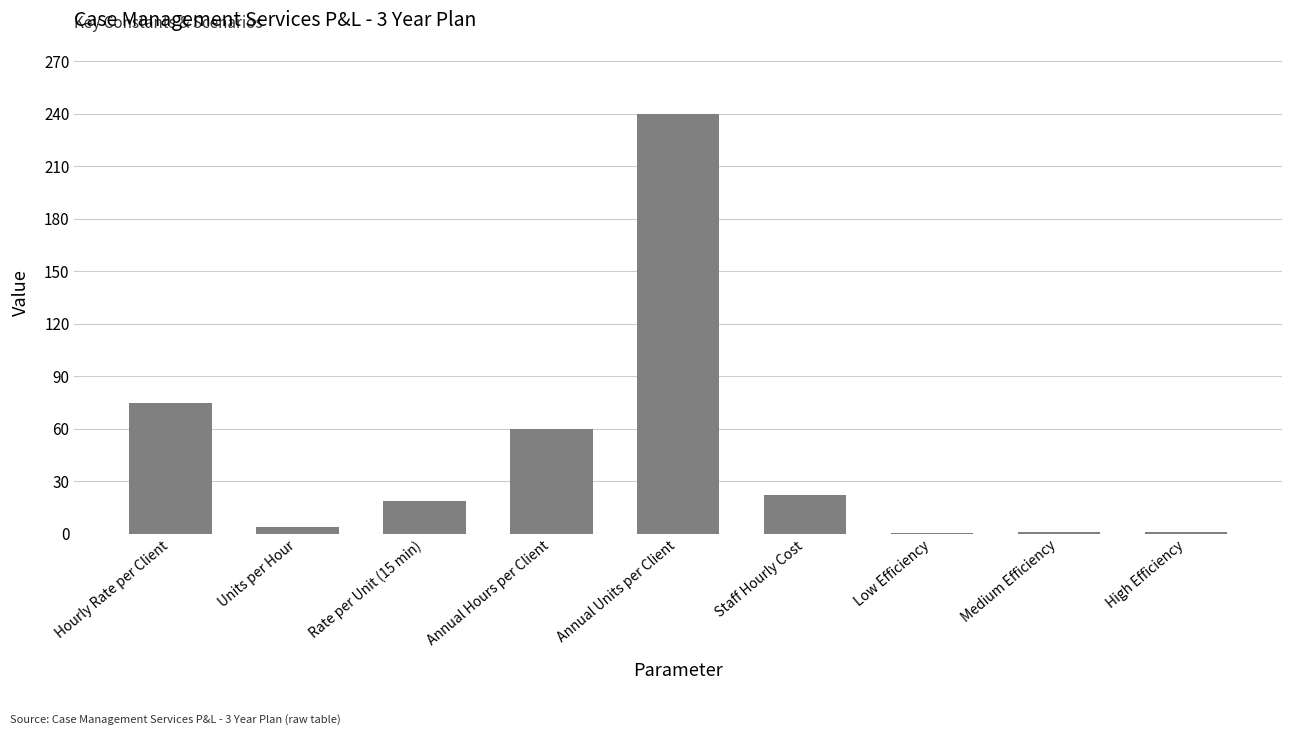

Is it true that the value at Annual Units per Client is 344.4?

False